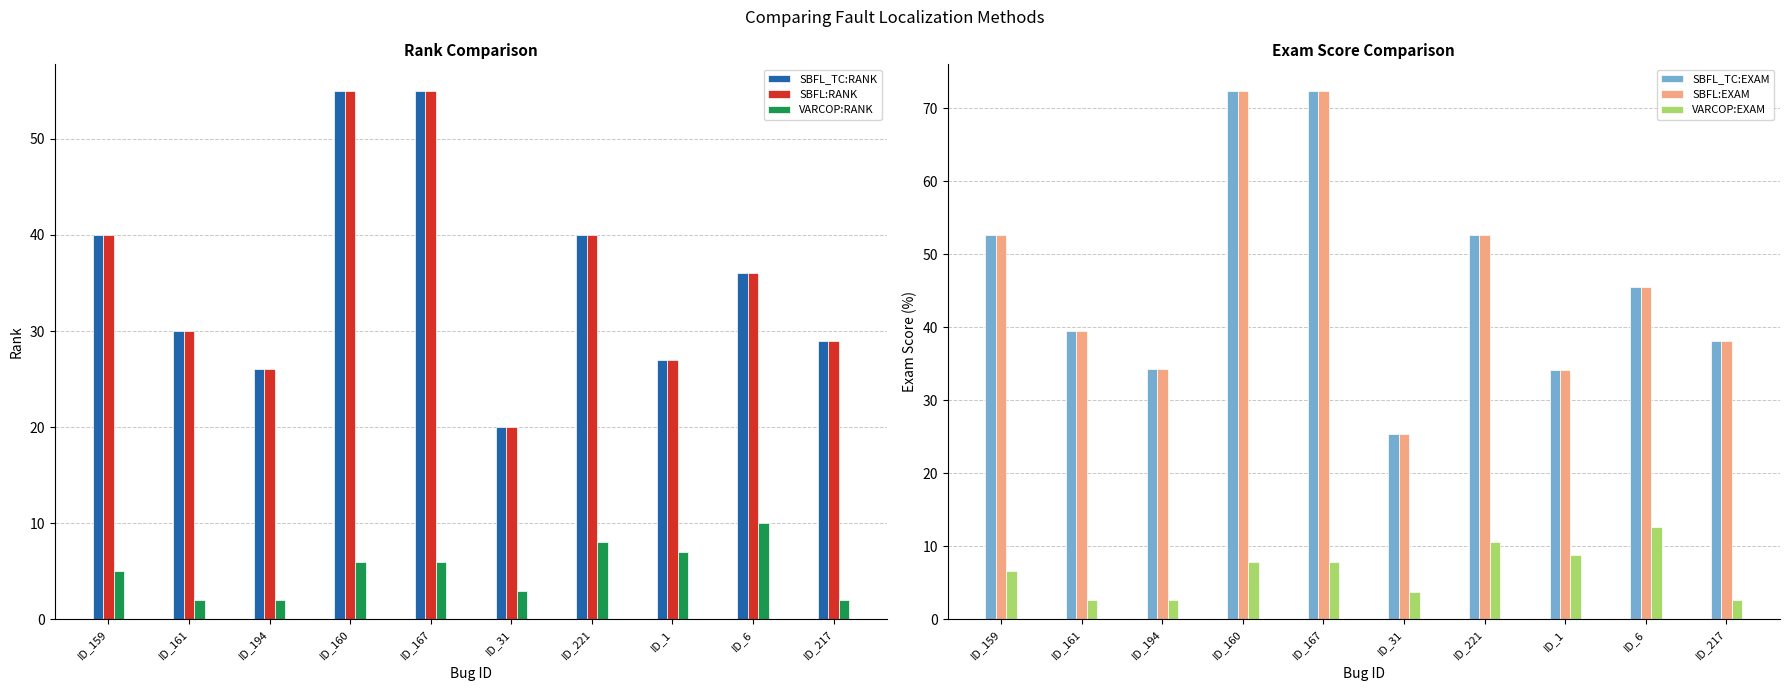

Where is VARCOP:EXAM nearest to the value 7?

ID_159